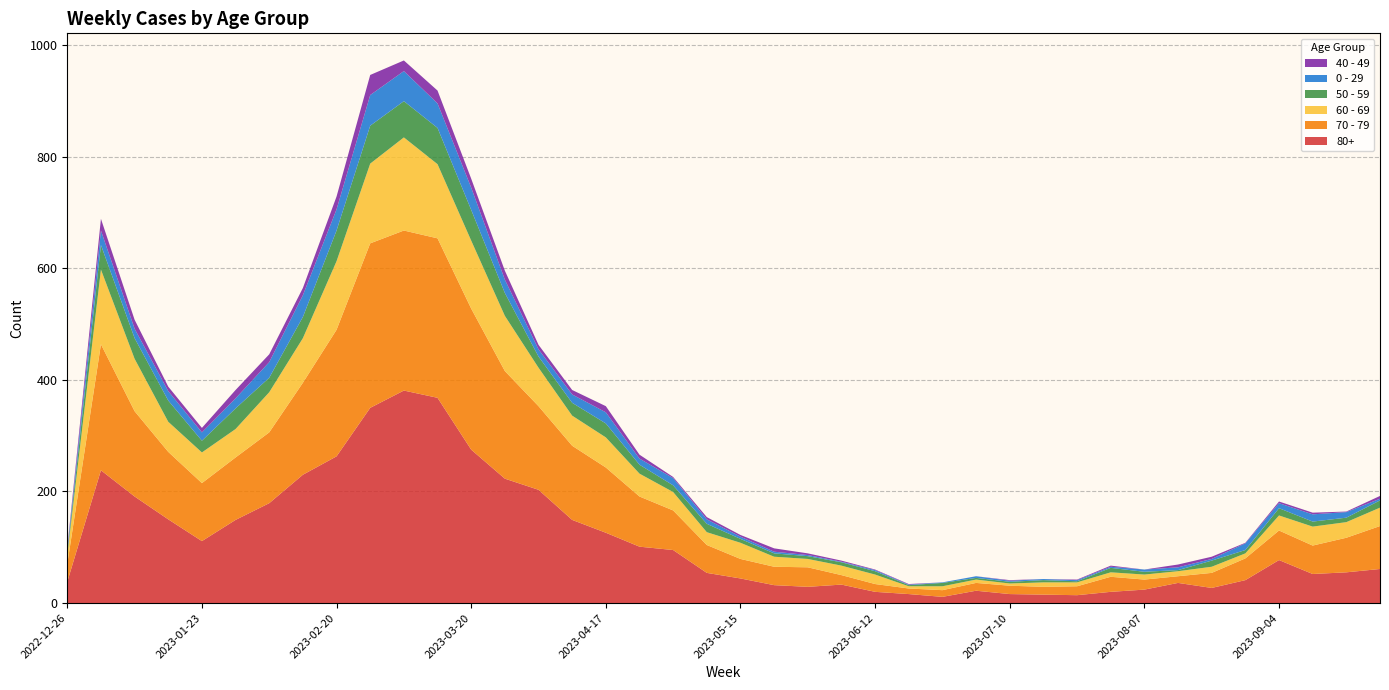

Reading left to right, transcribe all the data shown in this chart.

80+: 2022-12-26=38	2023-01-02=238	2023-01-09=191	2023-01-16=150	2023-01-23=111	2023-01-30=149	2023-02-06=179	2023-02-13=230	2023-02-20=263	2023-02-27=350	2023-03-06=381	2023-03-13=368	2023-03-20=275	2023-03-27=223	2023-04-03=203	2023-04-10=149	2023-04-17=126	2023-04-24=101	2023-05-01=95	2023-05-08=54	2023-05-15=44	2023-05-22=32	2023-05-29=29	2023-06-05=33	2023-06-12=20	2023-06-19=16	2023-06-26=11	2023-07-03=22	2023-07-10=16	2023-07-17=15	2023-07-24=14	2023-07-31=20	2023-08-07=24	2023-08-14=36	2023-08-21=27	2023-08-28=41	2023-09-04=77	2023-09-11=52	2023-09-18=55	2023-09-25=61
70 - 79: 2022-12-26=32	2023-01-02=226	2023-01-09=153	2023-01-16=121	2023-01-23=104	2023-01-30=112	2023-02-06=127	2023-02-13=165	2023-02-20=227	2023-02-27=295	2023-03-06=287	2023-03-13=286	2023-03-20=253	2023-03-27=193	2023-04-03=150	2023-04-10=133	2023-04-17=117	2023-04-24=90	2023-05-01=71	2023-05-08=50	2023-05-15=35	2023-05-22=33	2023-05-29=35	2023-06-05=17	2023-06-12=14	2023-06-19=10	2023-06-26=12	2023-07-03=14	2023-07-10=15	2023-07-17=14	2023-07-24=16	2023-07-31=27	2023-08-07=18	2023-08-14=12	2023-08-21=27	2023-08-28=39	2023-09-04=53	2023-09-11=51	2023-09-18=62	2023-09-25=77
60 - 69: 2022-12-26=16	2023-01-02=134	2023-01-09=94	2023-01-16=54	2023-01-23=55	2023-01-30=51	2023-02-06=72	2023-02-13=80	2023-02-20=123	2023-02-27=143	2023-03-06=167	2023-03-13=133	2023-03-20=122	2023-03-27=99	2023-04-03=69	2023-04-10=54	2023-04-17=54	2023-04-24=41	2023-05-01=33	2023-05-08=23	2023-05-15=29	2023-05-22=18	2023-05-29=15	2023-06-05=17	2023-06-12=17	2023-06-19=4	2023-06-26=7	2023-07-03=6	2023-07-10=4	2023-07-17=8	2023-07-24=7	2023-07-31=8	2023-08-07=9	2023-08-14=9	2023-08-21=11	2023-08-28=9	2023-09-04=27	2023-09-11=34	2023-09-18=28	2023-09-25=33
50 - 59: 2022-12-26=5	2023-01-02=44	2023-01-09=37	2023-01-16=38	2023-01-23=21	2023-01-30=37	2023-02-06=26	2023-02-13=38	2023-02-20=55	2023-02-27=68	2023-03-06=65	2023-03-13=65	2023-03-20=55	2023-03-27=41	2023-04-03=20	2023-04-10=23	2023-04-17=25	2023-04-24=16	2023-05-01=12	2023-05-08=15	2023-05-15=7	2023-05-22=6	2023-05-29=5	2023-06-05=6	2023-06-12=6	2023-06-19=2	2023-06-26=6	2023-07-03=3	2023-07-10=3	2023-07-17=4	2023-07-24=2	2023-07-31=8	2023-08-07=5	2023-08-14=2	2023-08-21=11	2023-08-28=6	2023-09-04=13	2023-09-11=9	2023-09-18=8	2023-09-25=13
0 - 29: 2022-12-26=4	2023-01-02=26	2023-01-09=17	2023-01-16=17	2023-01-23=15	2023-01-30=18	2023-02-06=28	2023-02-13=39	2023-02-20=38	2023-02-27=55	2023-03-06=54	2023-03-13=44	2023-03-20=40	2023-03-27=24	2023-04-03=13	2023-04-10=15	2023-04-17=20	2023-04-24=11	2023-05-01=13	2023-05-08=8	2023-05-15=4	2023-05-22=3	2023-05-29=2	2023-06-05=1	2023-06-12=2	2023-06-19=1	2023-06-26=1	2023-07-03=3	2023-07-10=2	2023-07-17=2	2023-07-24=2	2023-07-31=2	2023-08-07=4	2023-08-14=5	2023-08-21=3	2023-08-28=12	2023-09-04=9	2023-09-11=13	2023-09-18=10	2023-09-25=3
40 - 49: 2022-12-26=4	2023-01-02=21	2023-01-09=16	2023-01-16=8	2023-01-23=8	2023-01-30=15	2023-02-06=14	2023-02-13=13	2023-02-20=23	2023-02-27=36	2023-03-06=19	2023-03-13=23	2023-03-20=16	2023-03-27=16	2023-04-03=8	2023-04-10=8	2023-04-17=11	2023-04-24=7	2023-05-01=2	2023-05-08=4	2023-05-15=3	2023-05-22=6	2023-05-29=3	2023-06-05=2	2023-06-12=1	2023-06-19=1	2023-06-26=0	2023-07-03=0	2023-07-10=1	2023-07-17=0	2023-07-24=1	2023-07-31=2	2023-08-07=0	2023-08-14=5	2023-08-21=4	2023-08-28=1	2023-09-04=3	2023-09-11=3	2023-09-18=1	2023-09-25=5